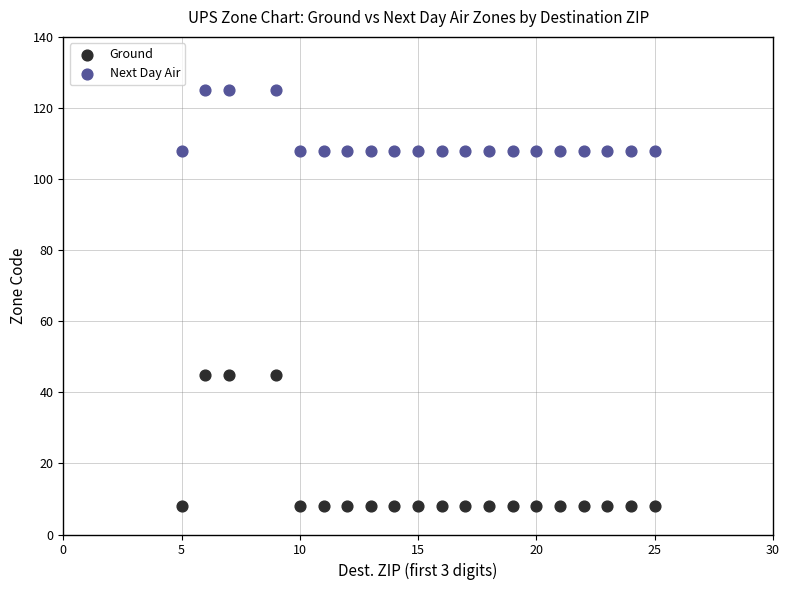

Which series contains the lowest Y value?

Ground